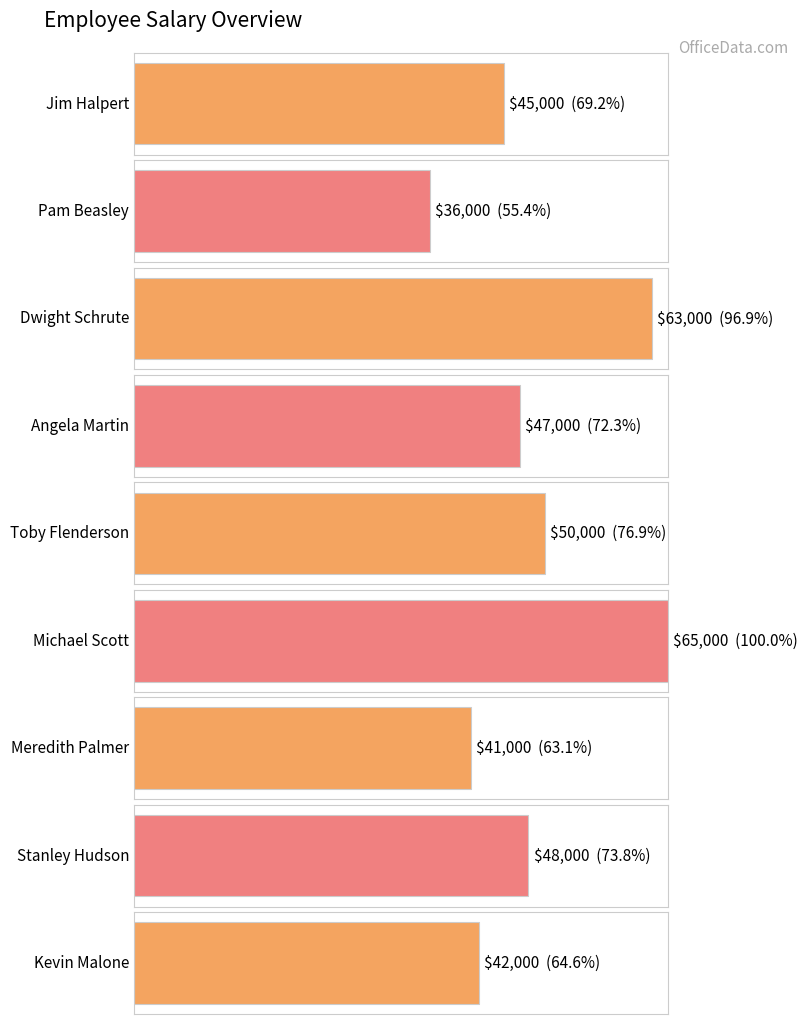

What is the difference between the second highest and second lowest values?

22000